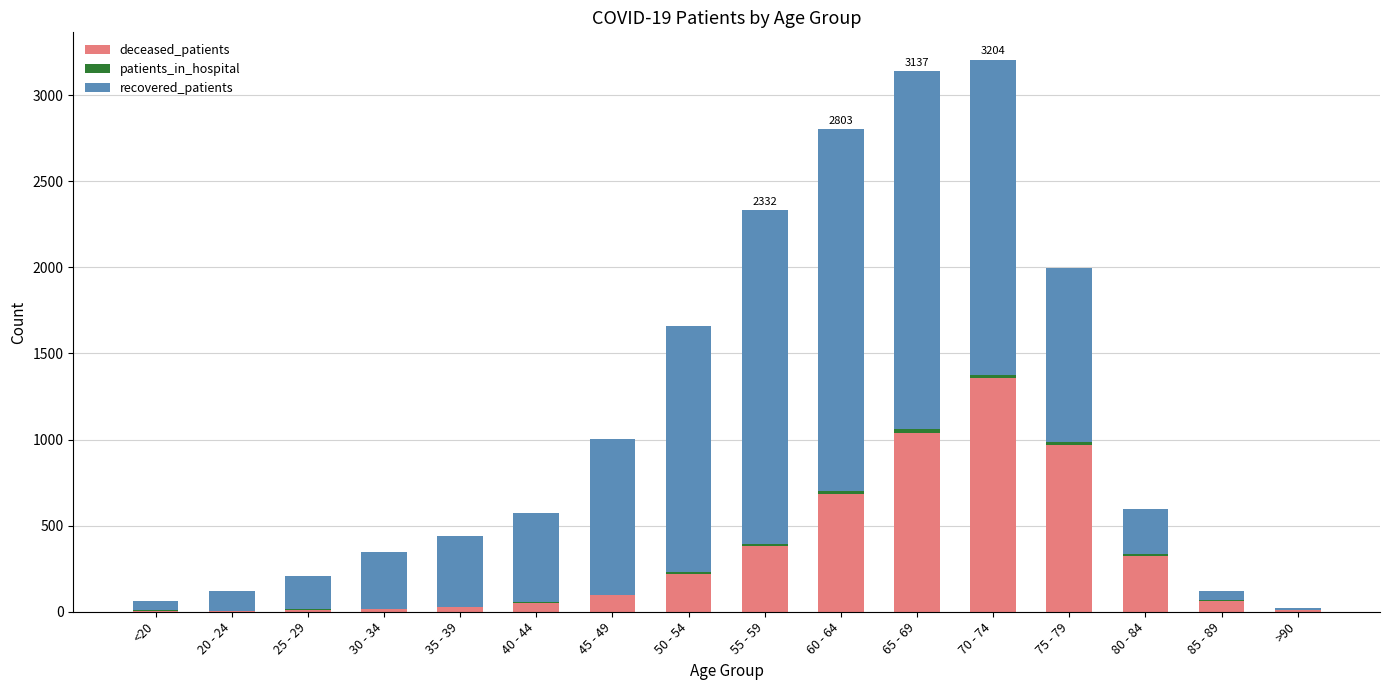

Is it true that deceased_patients equals 861 at 70 - 74?

False